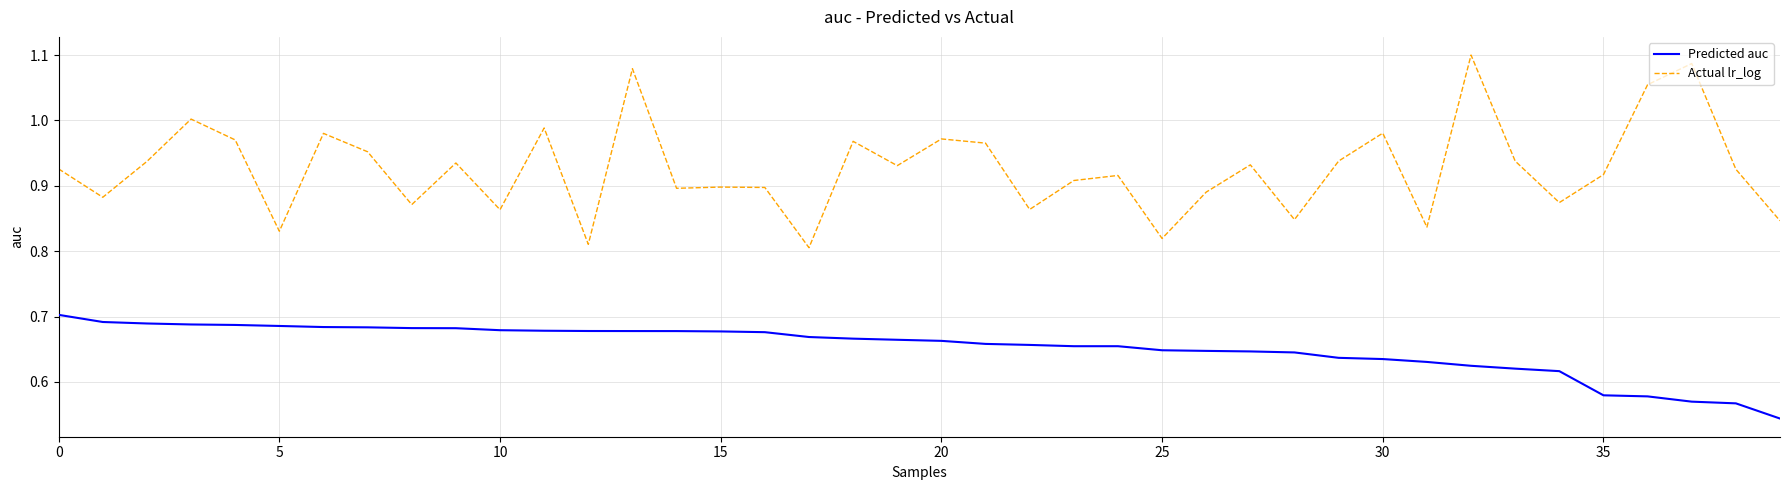

True or false: Predicted auc and Actual lr_log cross at least once.

False